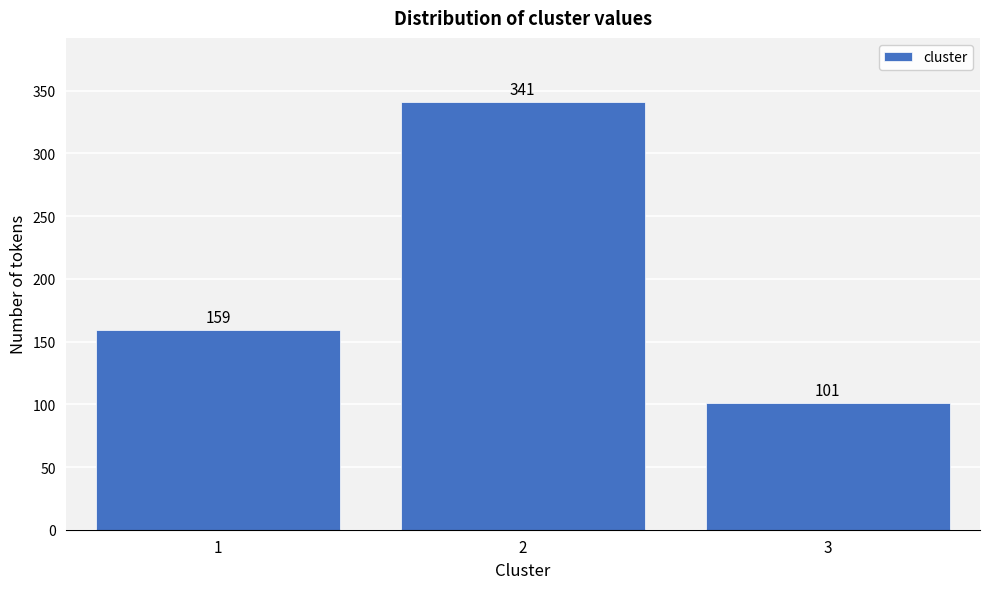

Reading right to left, transcribe all the data shown in this chart.

3=101	2=341	1=159